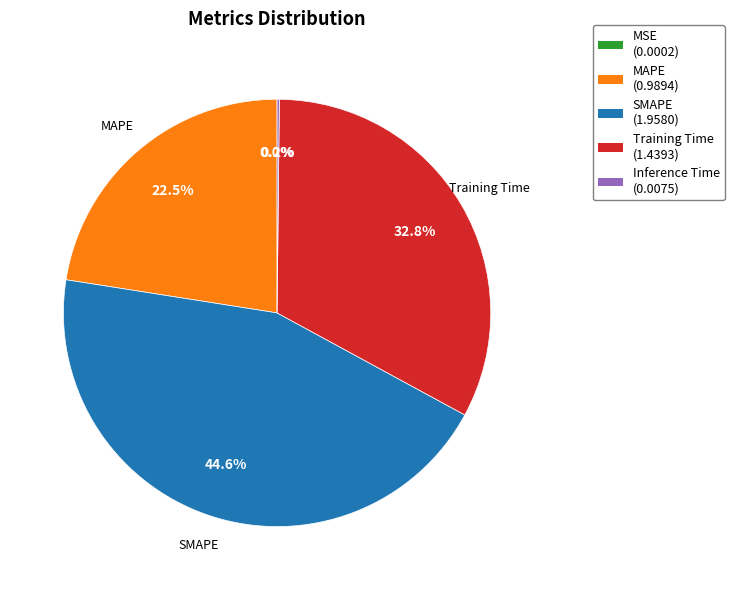

Is the sum of SMAPE (1.9580) and Training Time (1.4393) greater than half?

Yes